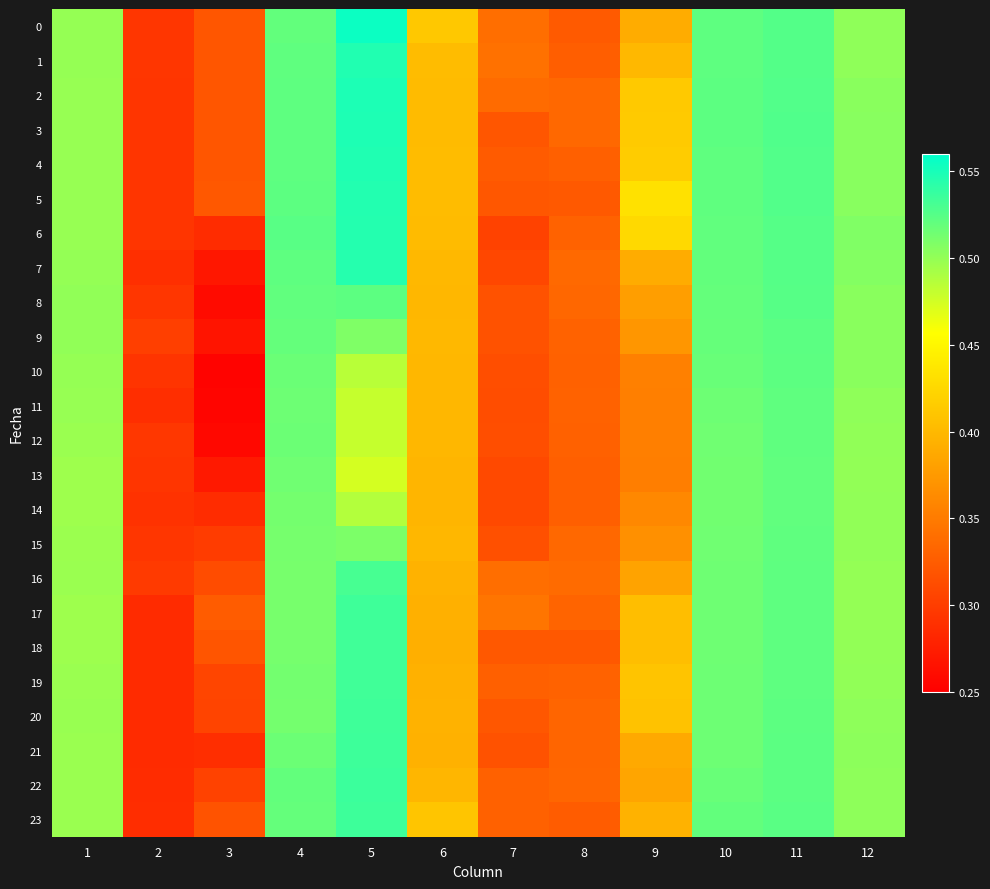

Reading left to right, what are all the values shown in this chart?

0: 1=0.5	2=0.3	3=0.3	4=0.5	5=0.6	6=0.4	7=0.3	8=0.3	9=0.4	10=0.5	11=0.5	12=0.5
1: 1=0.5	2=0.3	3=0.3	4=0.5	5=0.5	6=0.4	7=0.3	8=0.3	9=0.4	10=0.5	11=0.5	12=0.5
2: 1=0.5	2=0.3	3=0.3	4=0.5	5=0.5	6=0.4	7=0.3	8=0.3	9=0.4	10=0.5	11=0.5	12=0.5
3: 1=0.5	2=0.3	3=0.3	4=0.5	5=0.5	6=0.4	7=0.3	8=0.3	9=0.4	10=0.5	11=0.5	12=0.5
4: 1=0.5	2=0.3	3=0.3	4=0.5	5=0.5	6=0.4	7=0.3	8=0.3	9=0.4	10=0.5	11=0.5	12=0.5
5: 1=0.5	2=0.3	3=0.3	4=0.5	5=0.5	6=0.4	7=0.3	8=0.3	9=0.4	10=0.5	11=0.5	12=0.5
6: 1=0.5	2=0.3	3=0.3	4=0.5	5=0.5	6=0.4	7=0.3	8=0.3	9=0.4	10=0.5	11=0.5	12=0.5
7: 1=0.5	2=0.3	3=0.3	4=0.5	5=0.5	6=0.4	7=0.3	8=0.3	9=0.4	10=0.5	11=0.5	12=0.5
8: 1=0.5	2=0.3	3=0.3	4=0.5	5=0.5	6=0.4	7=0.3	8=0.3	9=0.4	10=0.5	11=0.5	12=0.5
9: 1=0.5	2=0.3	3=0.3	4=0.5	5=0.5	6=0.4	7=0.3	8=0.3	9=0.4	10=0.5	11=0.5	12=0.5
10: 1=0.5	2=0.3	3=0.3	4=0.5	5=0.5	6=0.4	7=0.3	8=0.3	9=0.4	10=0.5	11=0.5	12=0.5
11: 1=0.5	2=0.3	3=0.3	4=0.5	5=0.5	6=0.4	7=0.3	8=0.3	9=0.4	10=0.5	11=0.5	12=0.5
12: 1=0.5	2=0.3	3=0.3	4=0.5	5=0.5	6=0.4	7=0.3	8=0.3	9=0.4	10=0.5	11=0.5	12=0.5
13: 1=0.5	2=0.3	3=0.3	4=0.5	5=0.5	6=0.4	7=0.3	8=0.3	9=0.4	10=0.5	11=0.5	12=0.5
14: 1=0.5	2=0.3	3=0.3	4=0.5	5=0.5	6=0.4	7=0.3	8=0.3	9=0.4	10=0.5	11=0.5	12=0.5
15: 1=0.5	2=0.3	3=0.3	4=0.5	5=0.5	6=0.4	7=0.3	8=0.3	9=0.4	10=0.5	11=0.5	12=0.5
16: 1=0.5	2=0.3	3=0.3	4=0.5	5=0.5	6=0.4	7=0.3	8=0.3	9=0.4	10=0.5	11=0.5	12=0.5
17: 1=0.5	2=0.3	3=0.3	4=0.5	5=0.5	6=0.4	7=0.3	8=0.3	9=0.4	10=0.5	11=0.5	12=0.5
18: 1=0.5	2=0.3	3=0.3	4=0.5	5=0.5	6=0.4	7=0.3	8=0.3	9=0.4	10=0.5	11=0.5	12=0.5
19: 1=0.5	2=0.3	3=0.3	4=0.5	5=0.5	6=0.4	7=0.3	8=0.3	9=0.4	10=0.5	11=0.5	12=0.5
20: 1=0.5	2=0.3	3=0.3	4=0.5	5=0.5	6=0.4	7=0.3	8=0.3	9=0.4	10=0.5	11=0.5	12=0.5
21: 1=0.5	2=0.3	3=0.3	4=0.5	5=0.5	6=0.4	7=0.3	8=0.3	9=0.4	10=0.5	11=0.5	12=0.5
22: 1=0.5	2=0.3	3=0.3	4=0.5	5=0.5	6=0.4	7=0.3	8=0.3	9=0.4	10=0.5	11=0.5	12=0.5
23: 1=0.5	2=0.3	3=0.3	4=0.5	5=0.5	6=0.4	7=0.3	8=0.3	9=0.4	10=0.5	11=0.5	12=0.5